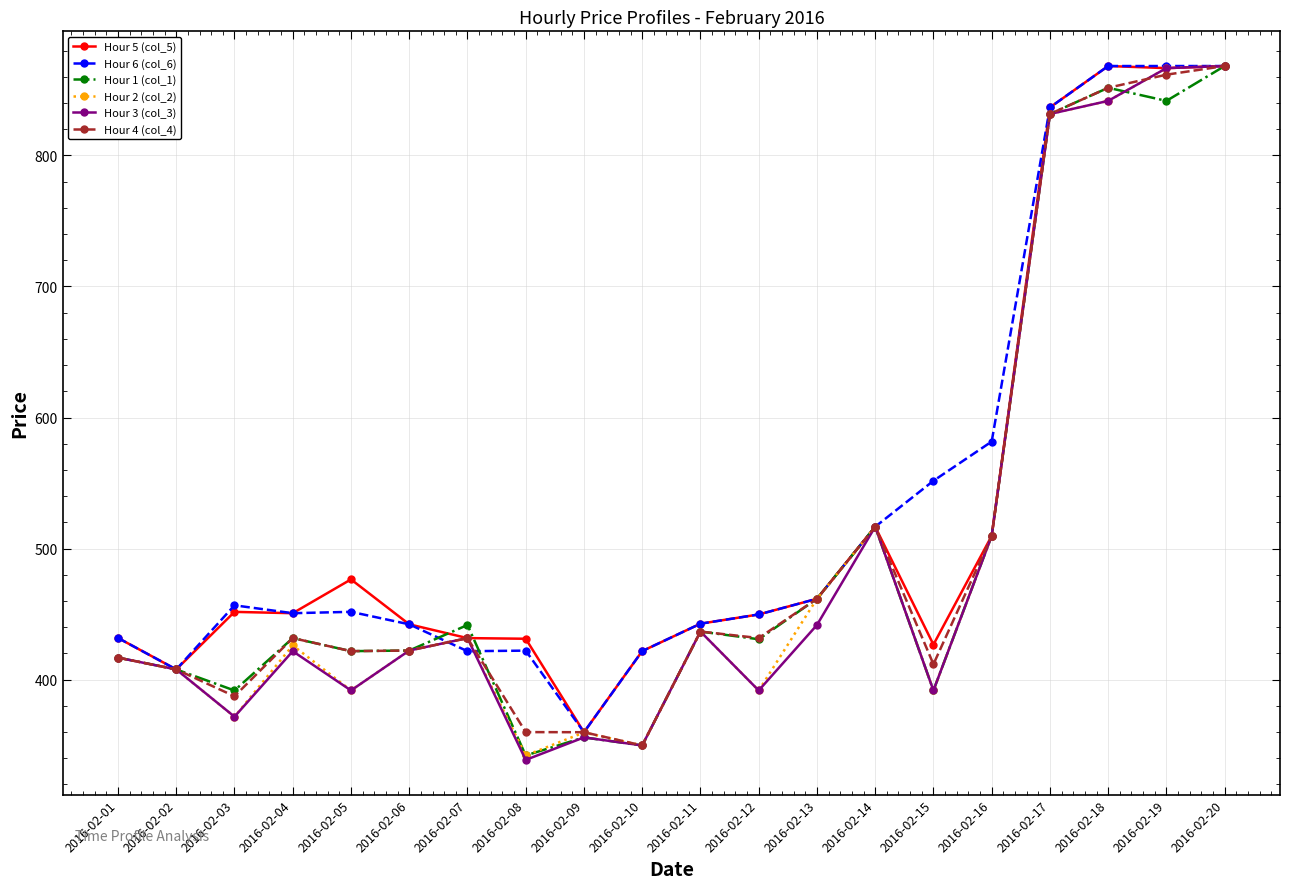

What is the lowest value of the Hour 6 (col_6) series?

359.8